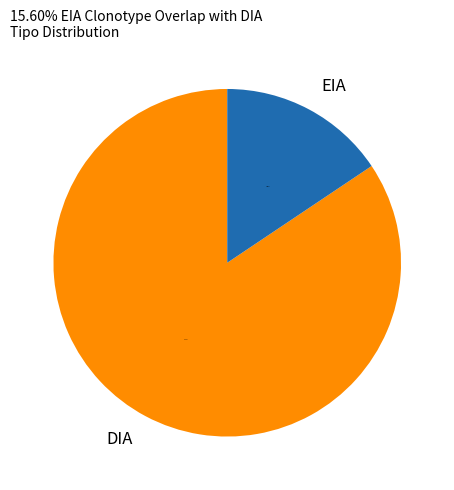

Between EIA and DIA, which is larger?

DIA